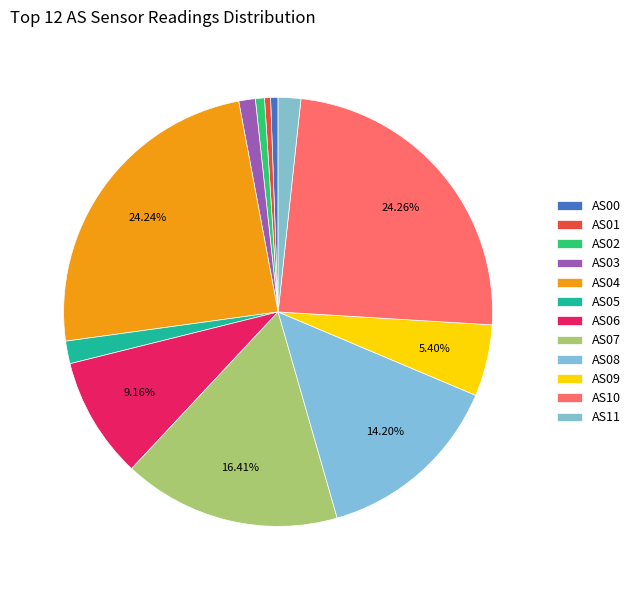

How many segments does this pie chart have?

12